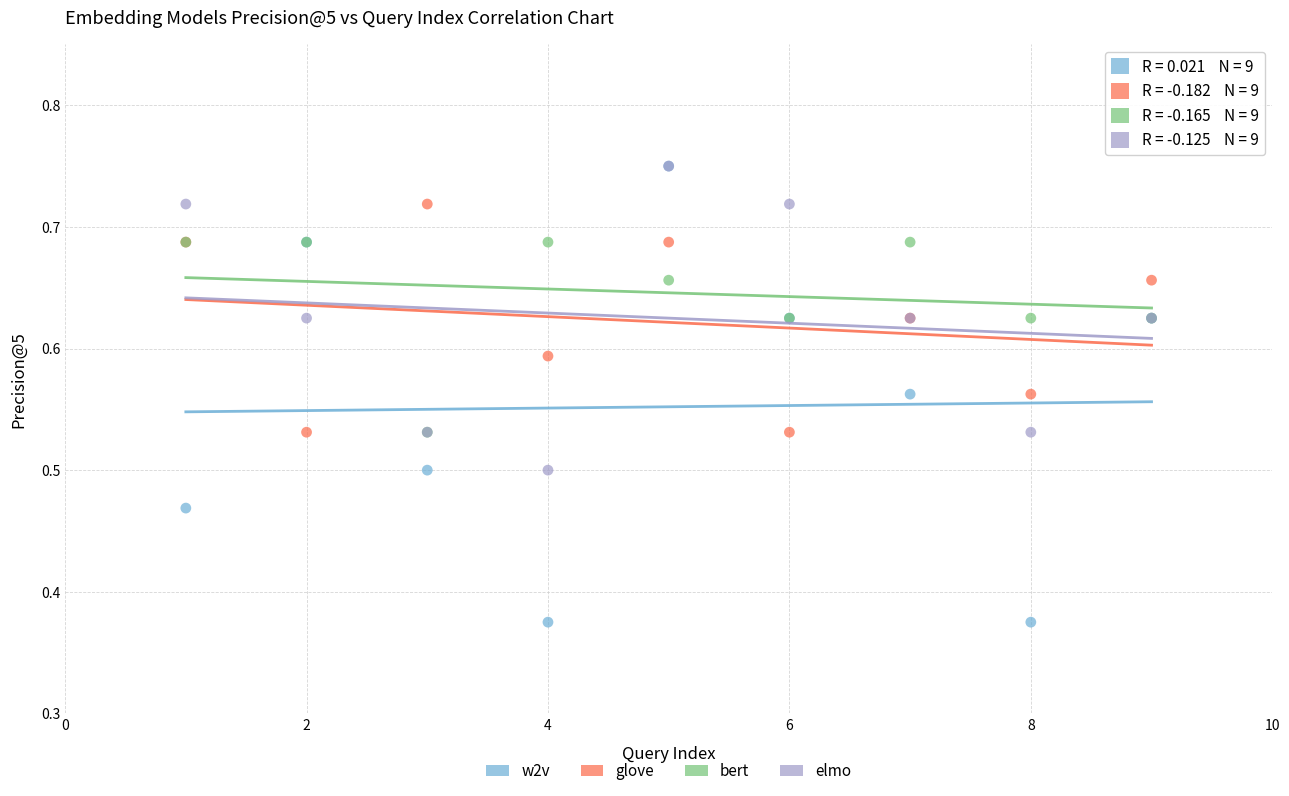

What are all the series names shown in the legend?

w2v, glove, bert, elmo